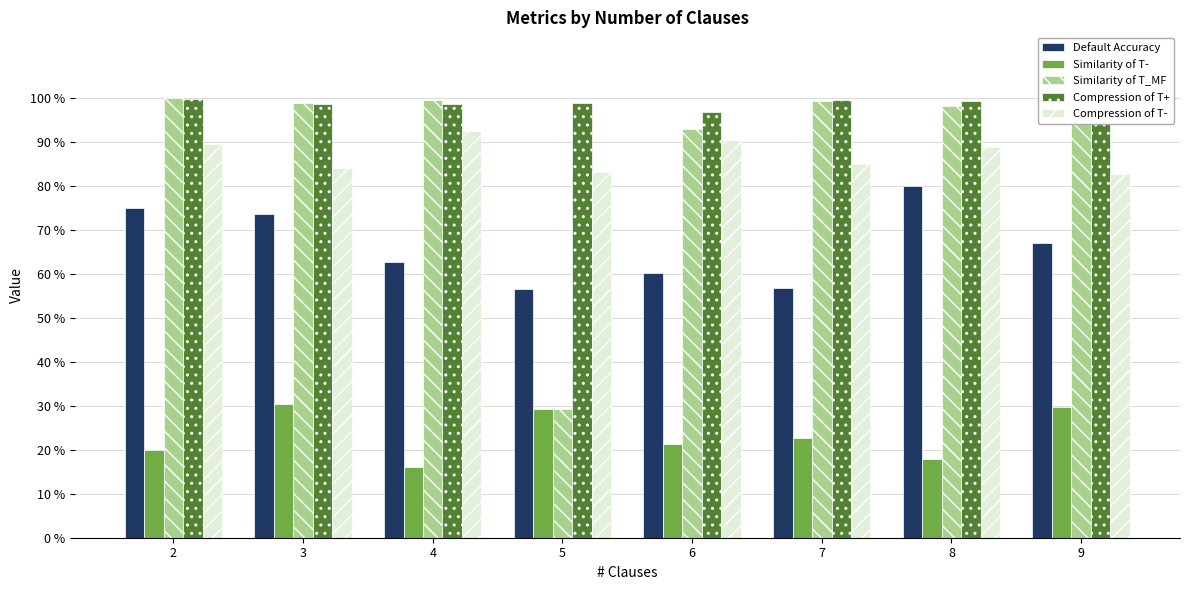

What is the total value across all series at 6?

3.6